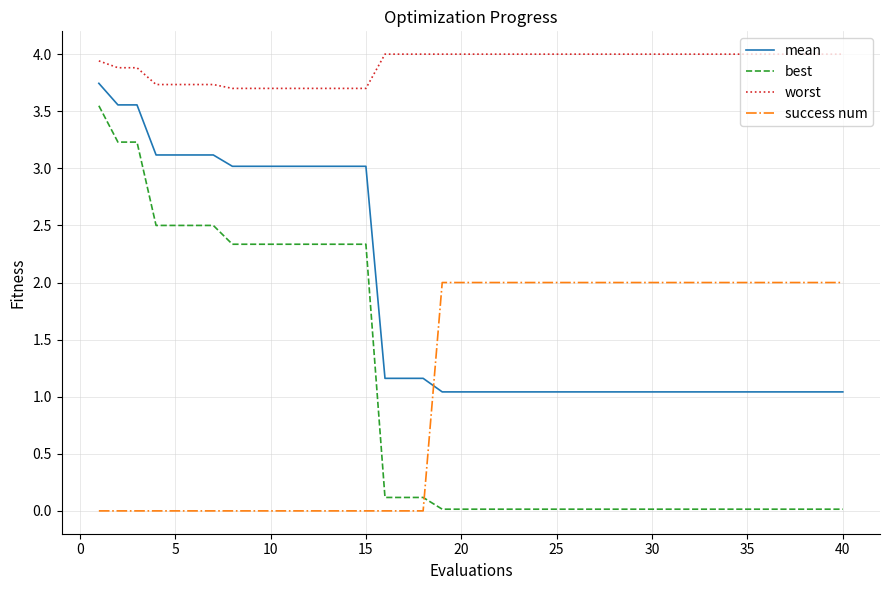

Which series has the largest total across all categories?

worst